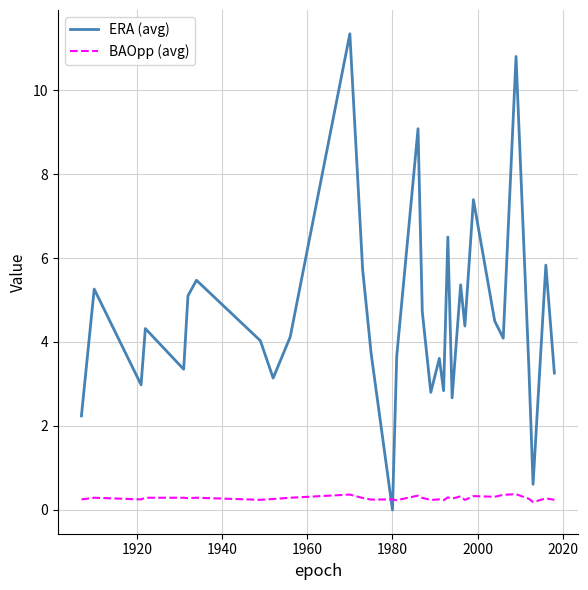

What is the maximum value shown in the chart?

11.3